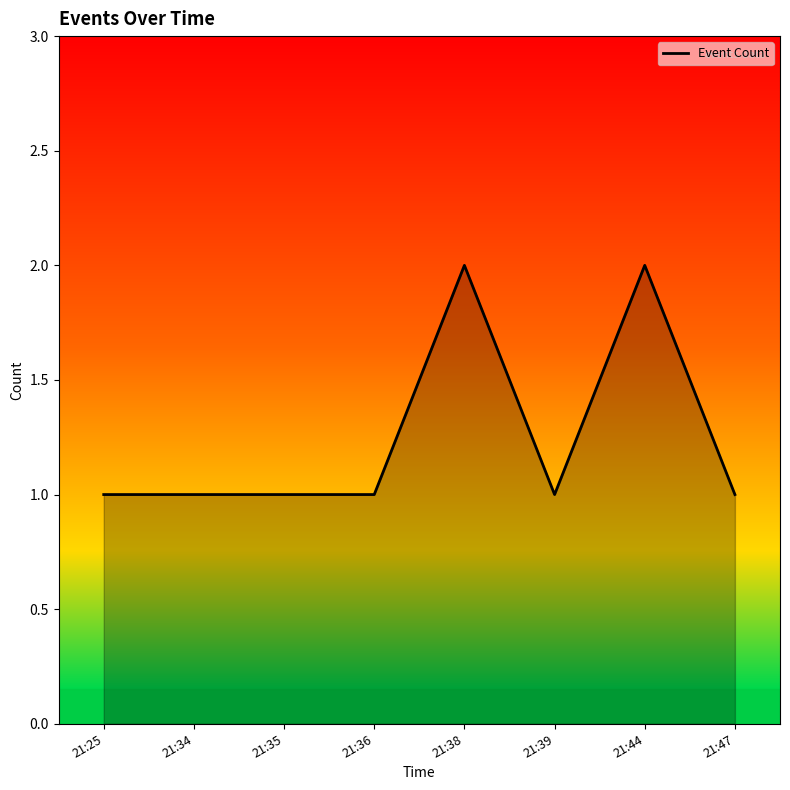

What is the ratio of the value at 21:44 to the value at 21:36?

2.0